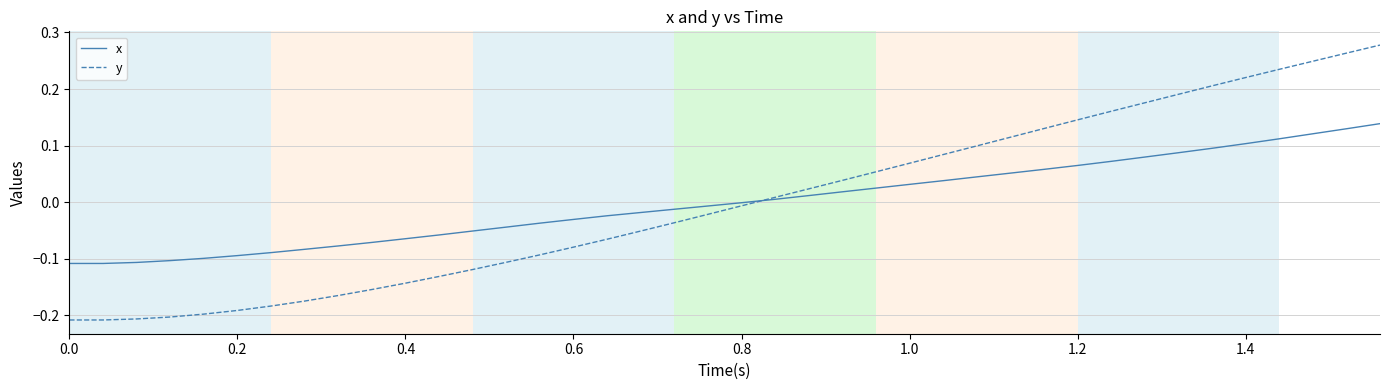

Which series has the largest range (max minus min)?

y